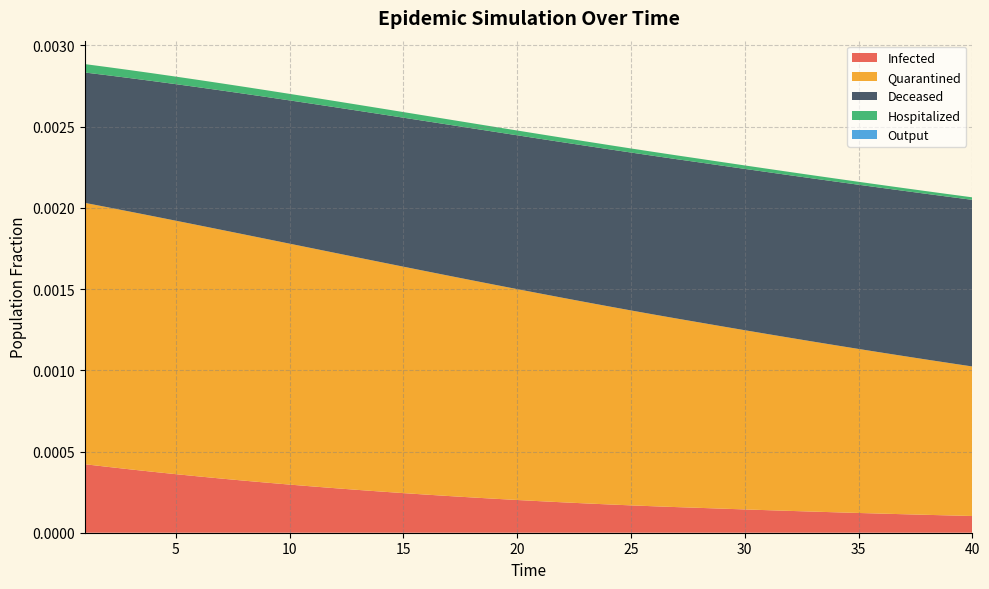

True or false: Quarantined and Hospitalized intersect in this chart.

False